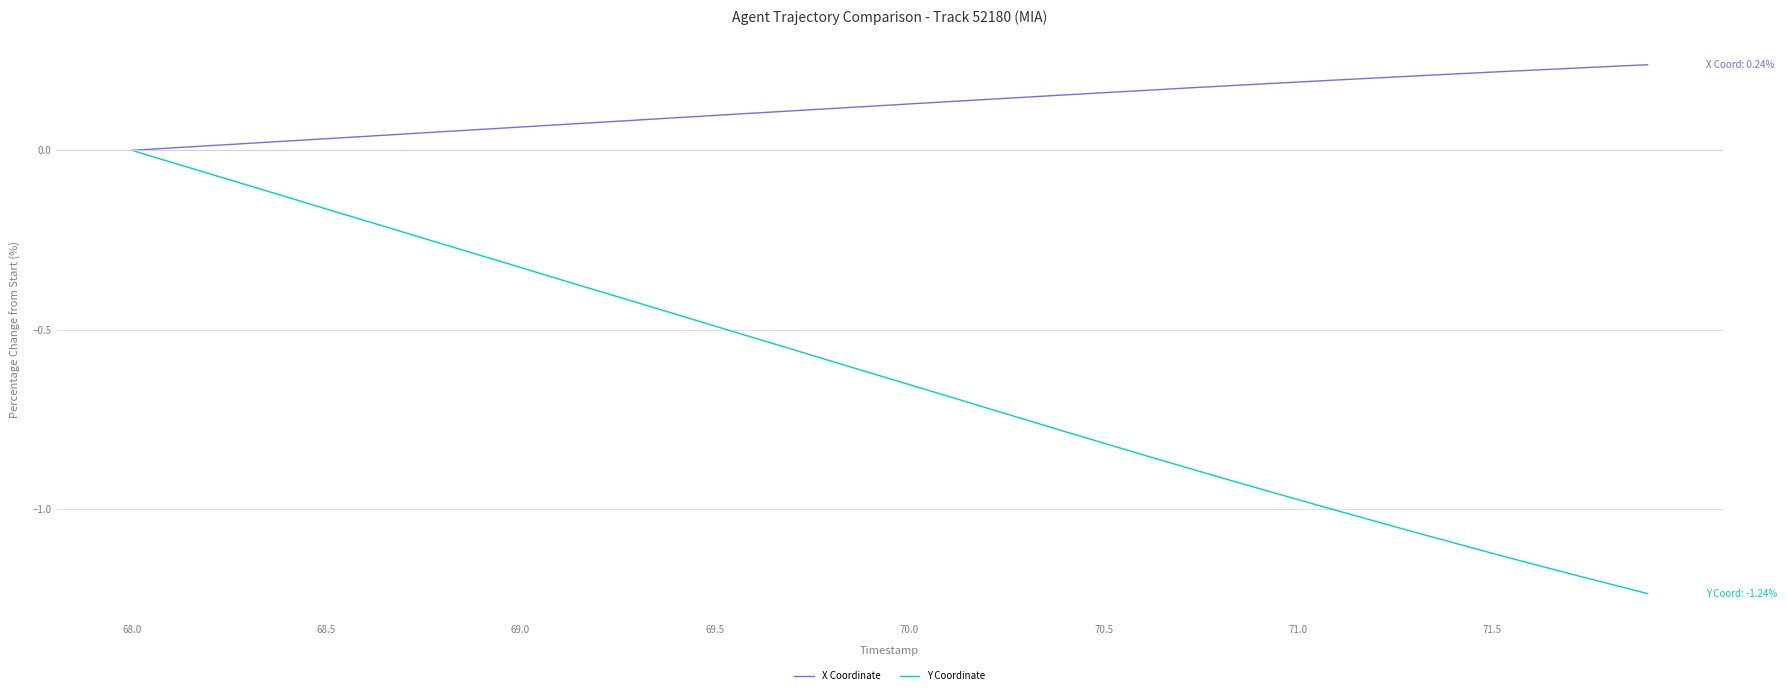

What is the sum of all X Coordinate values?

5.0